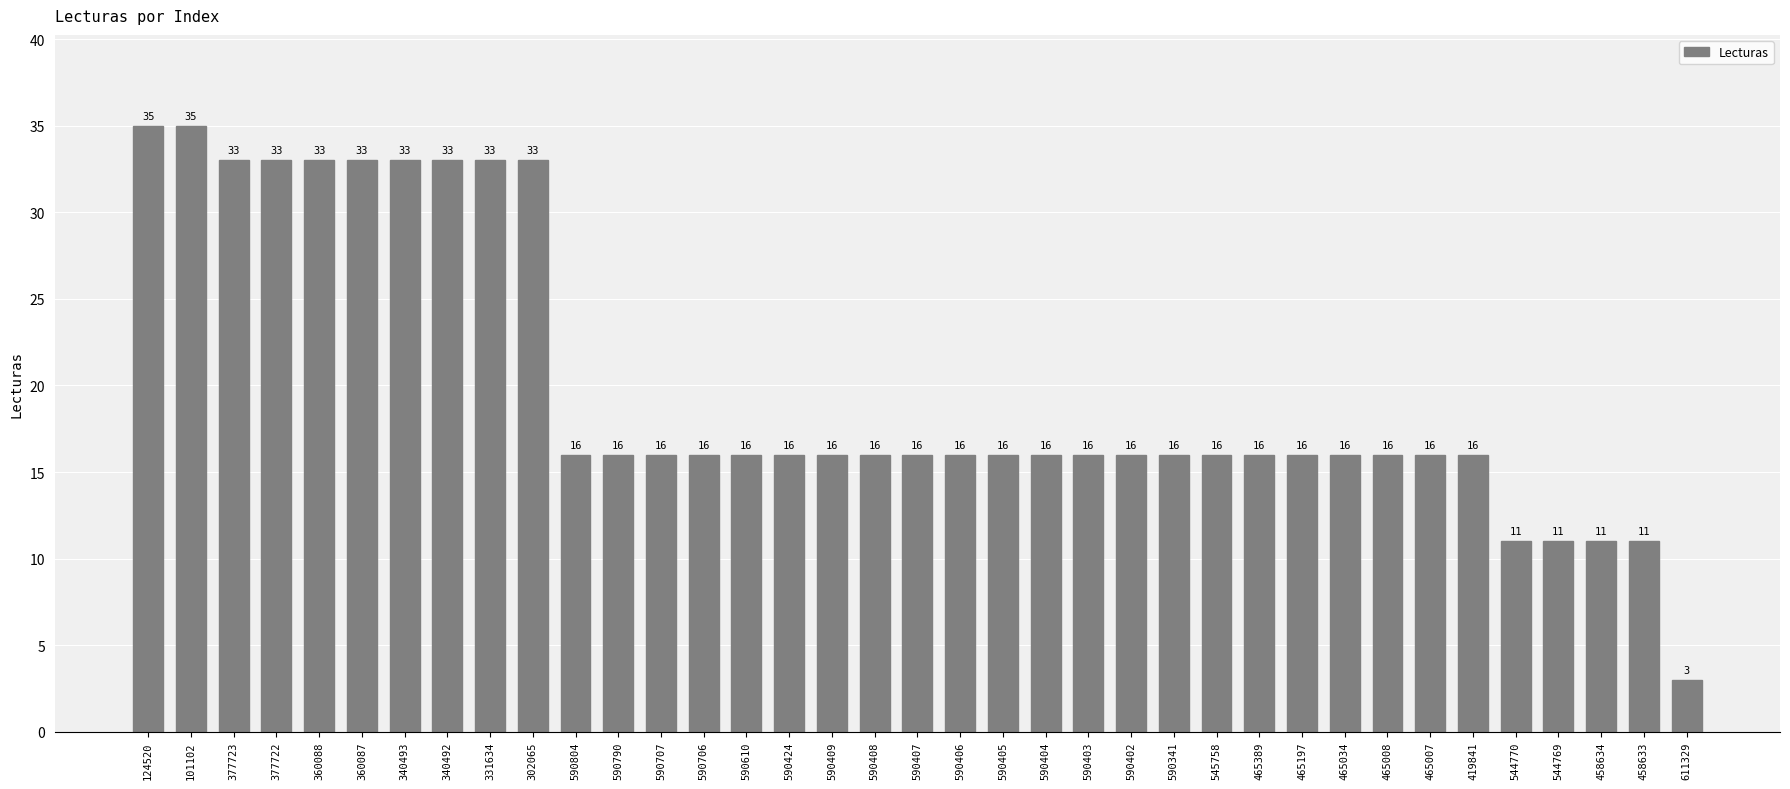

What position from the left is 465197?

28